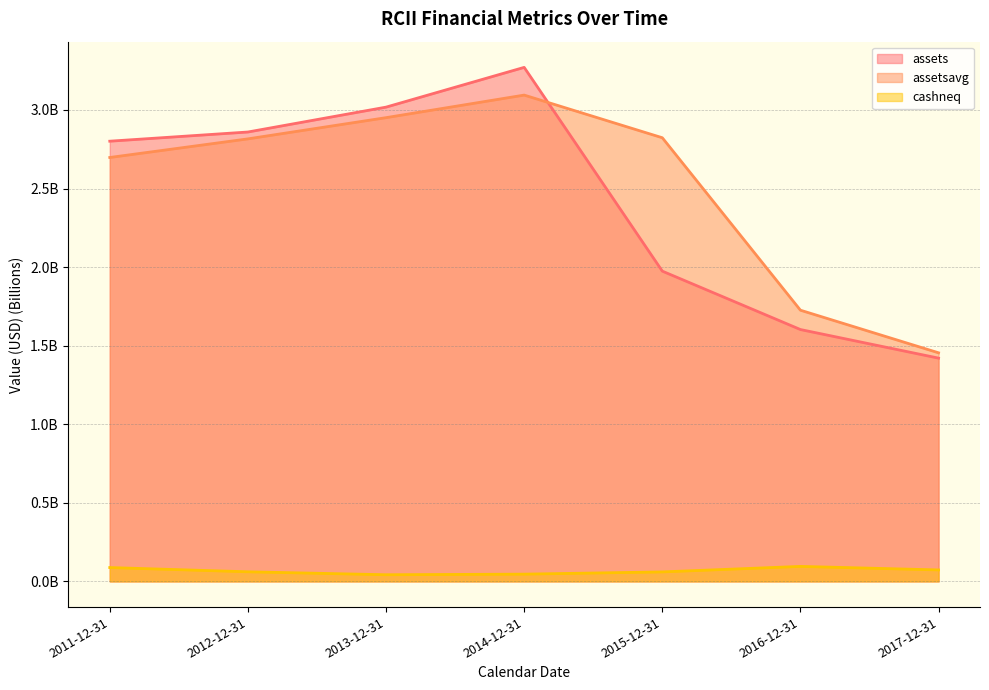

True or false: assetsavg and assets cross at least once.

True